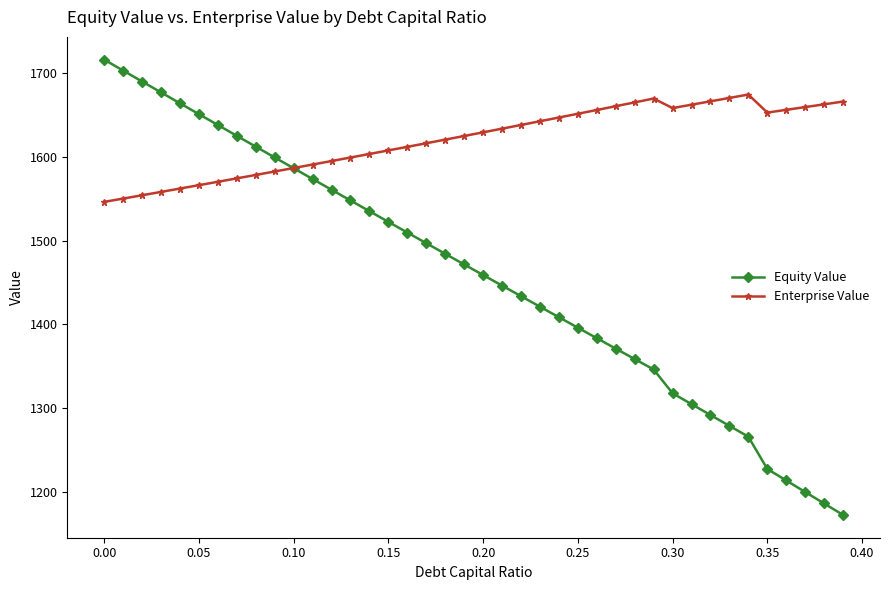

Rank the series by their maximum value, from highest to lowest.

Equity Value, Enterprise Value